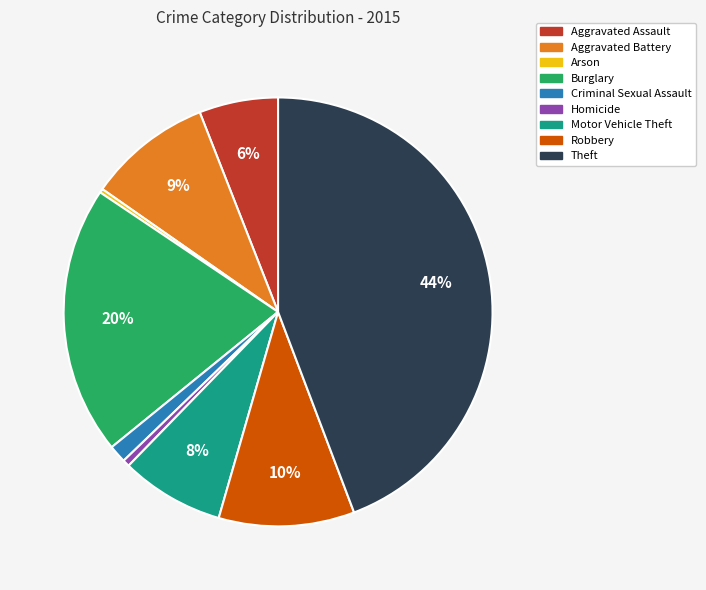

Between Homicide and Aggravated Battery, which is larger?

Aggravated Battery